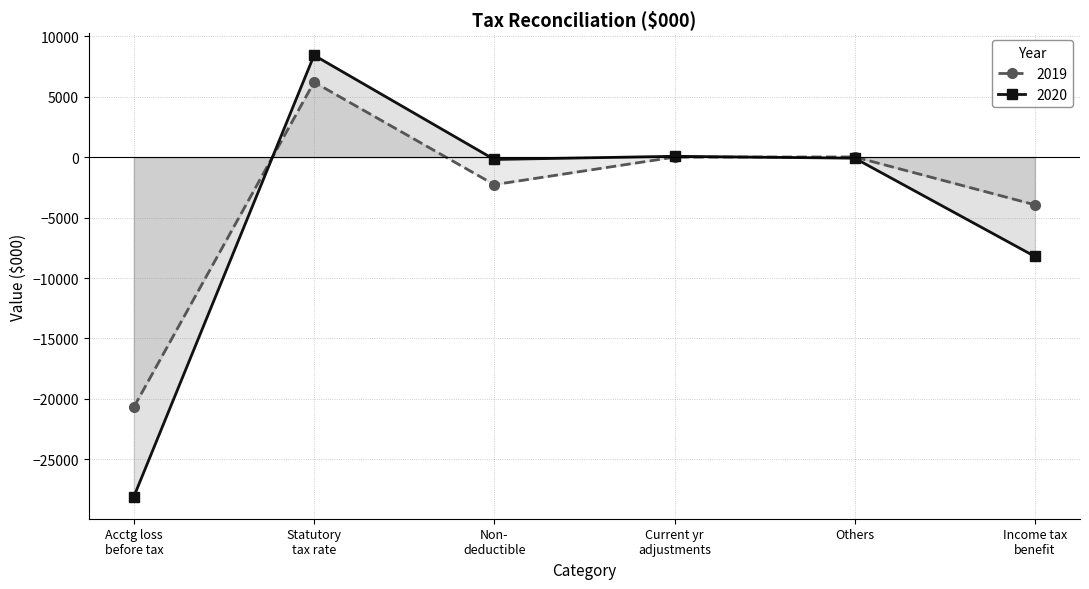

What is the value of the 2019 point at the 6th from the left?

-3944